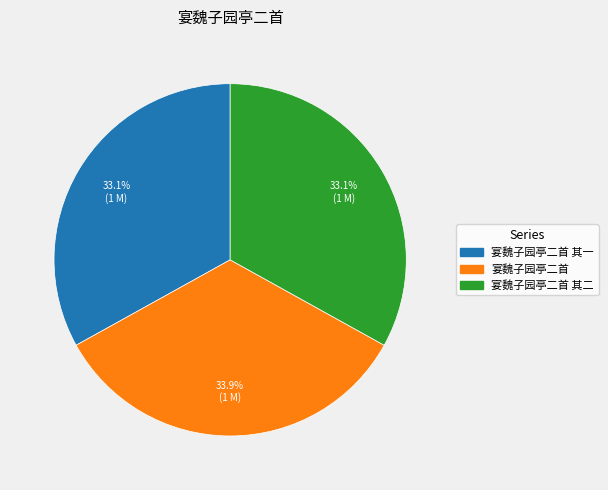

Does any single category account for the majority?

No